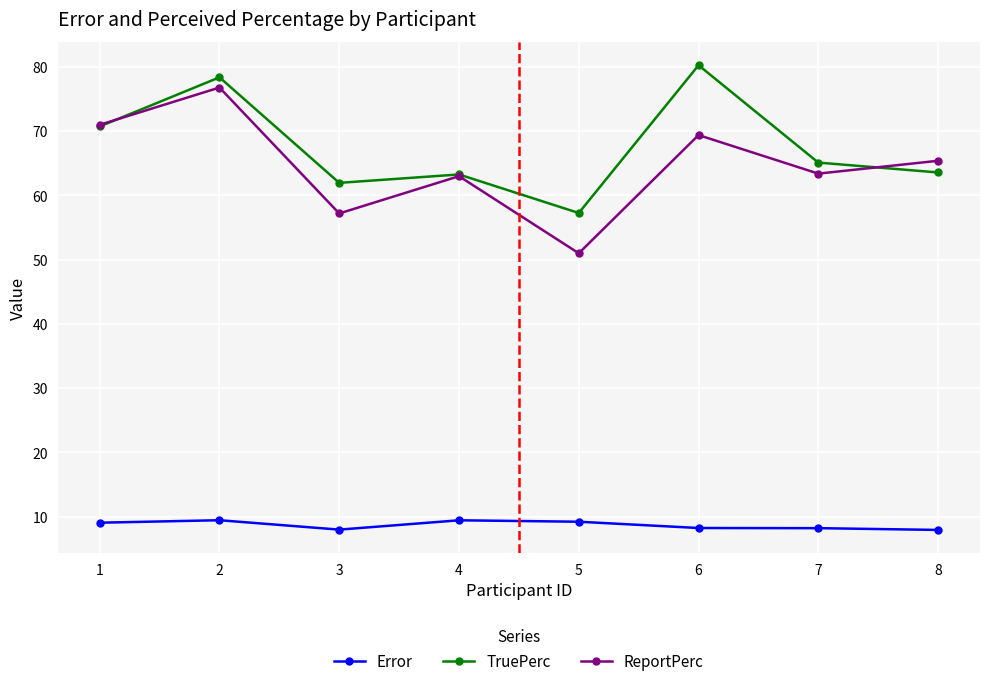

What is the value of the Error point at the 8th from the left?

7.9